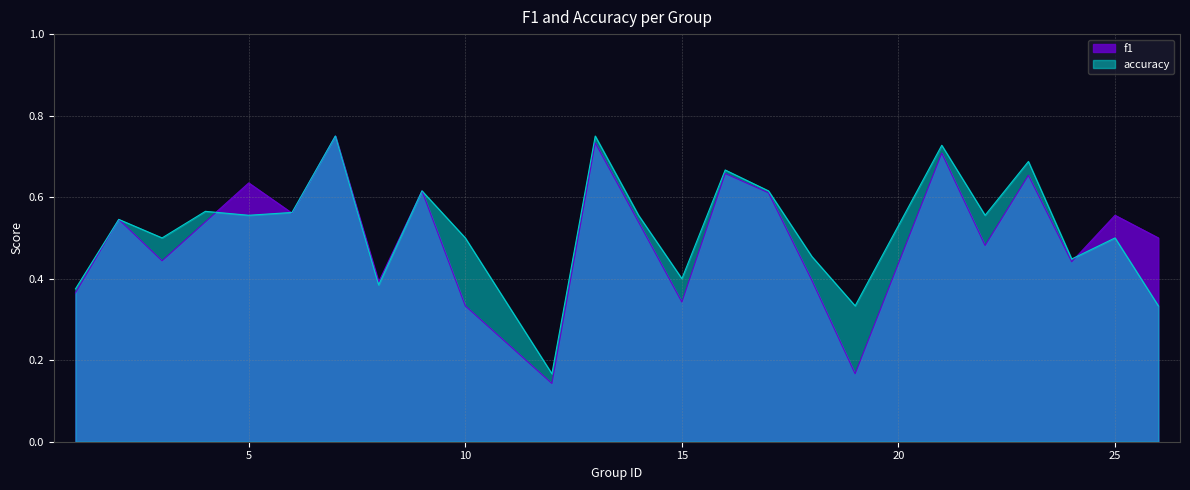

Reading right to left, list all the values displayed in this chart.

f1: 26=0.5	25=0.6	24=0.4	23=0.7	22=0.5	21=0.7	19=0.2	18=0.4	17=0.6	16=0.7	15=0.3	14=0.5	13=0.7	12=0.1	10=0.3	9=0.6	8=0.4	7=0.8	6=0.6	5=0.6	4=0.5	3=0.4	2=0.5	1=0.4
accuracy: 26=0.3	25=0.5	24=0.4	23=0.7	22=0.6	21=0.7	19=0.3	18=0.5	17=0.6	16=0.7	15=0.4	14=0.6	13=0.8	12=0.2	10=0.5	9=0.6	8=0.4	7=0.8	6=0.6	5=0.6	4=0.6	3=0.5	2=0.5	1=0.4